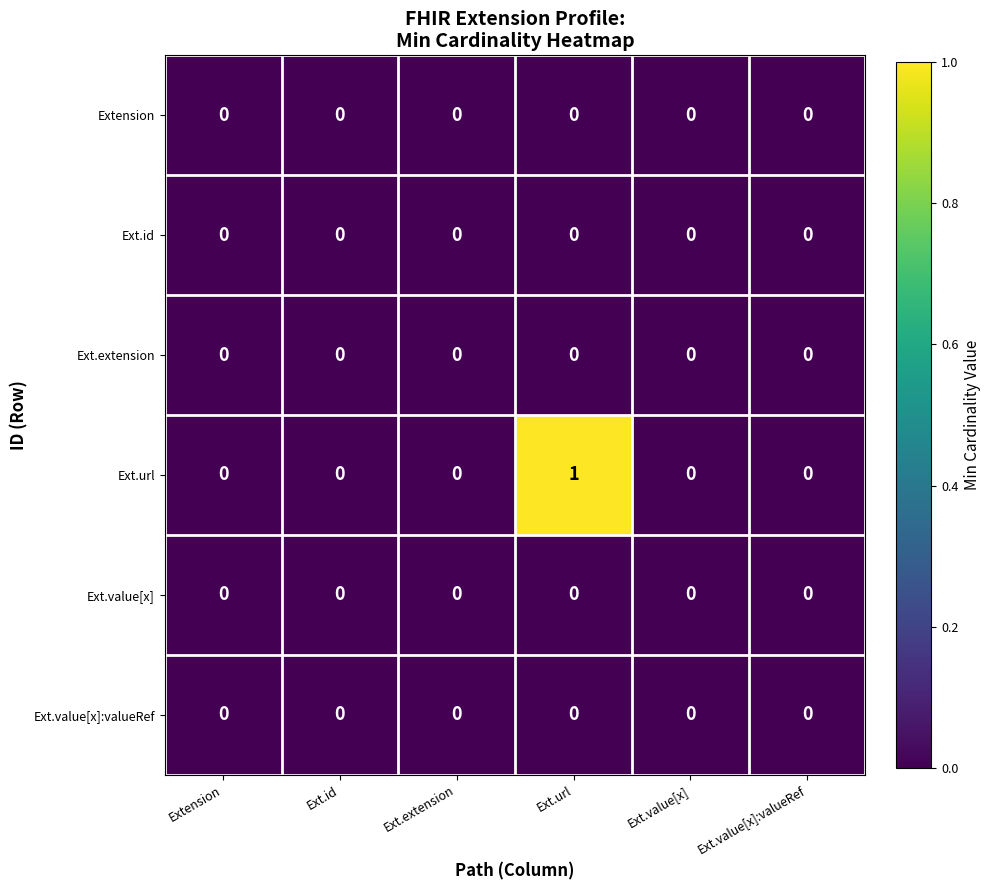

True or false: Ext.extension has a value of 0 at Ext.extension.

True